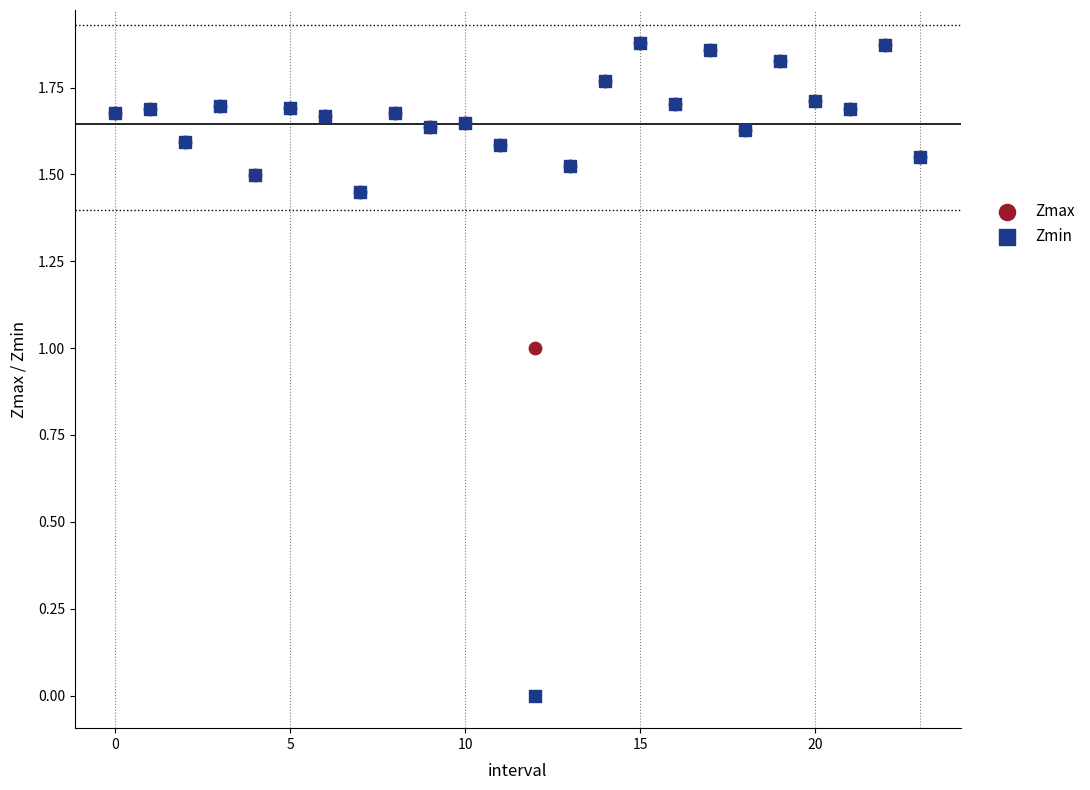

Which series has the widest spread of Y values?

Zmin